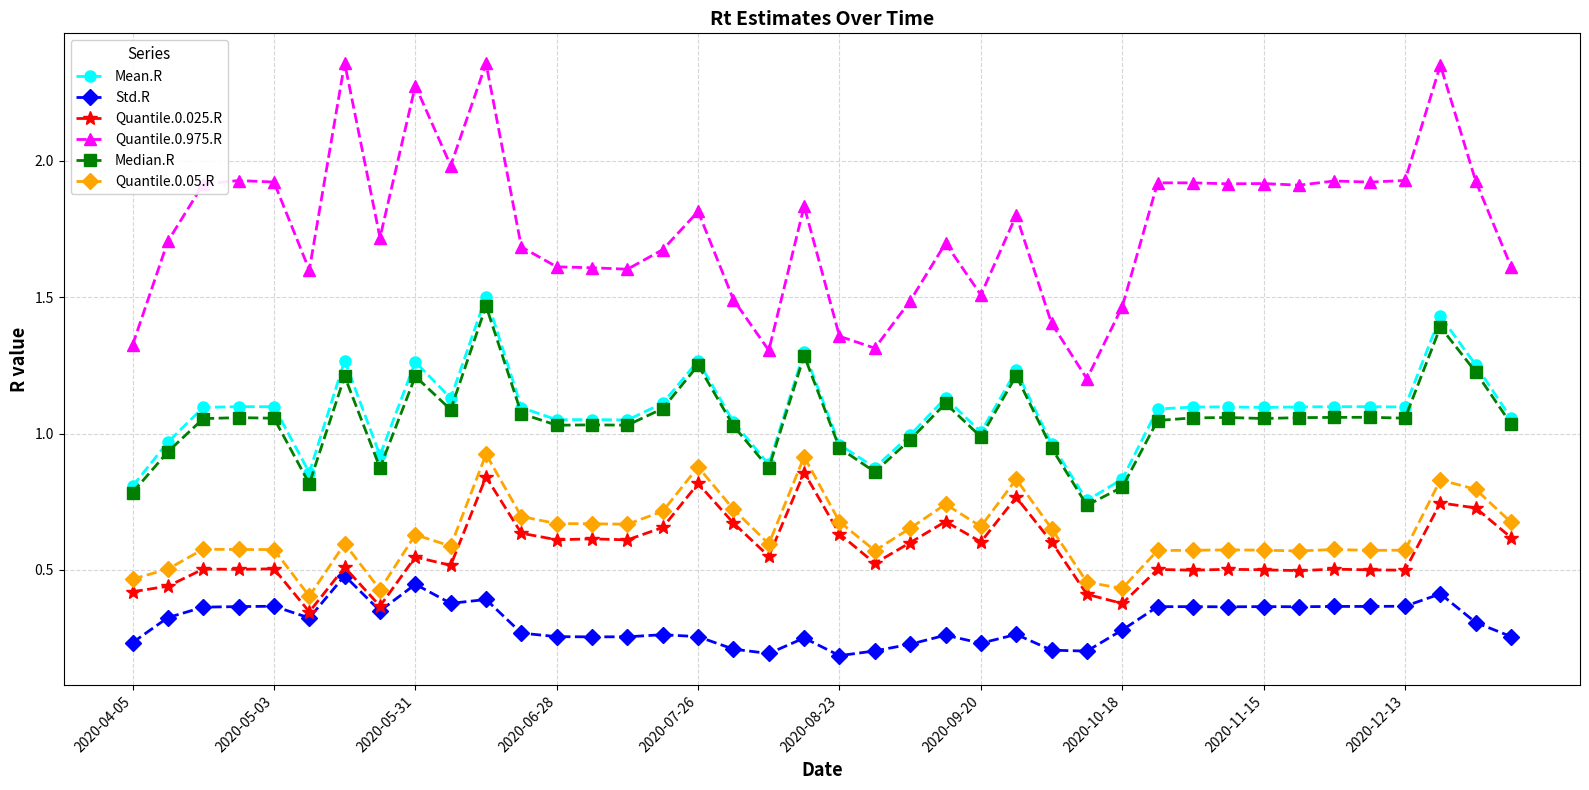

Which series has the largest range (max minus min)?

Quantile.0.975.R